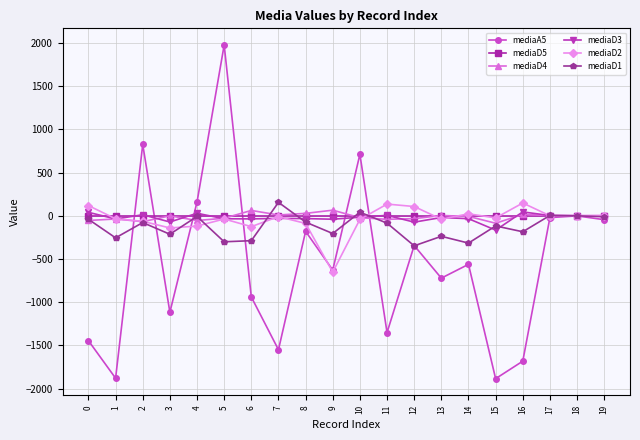

Is this an area chart (filled region under the line)?

No